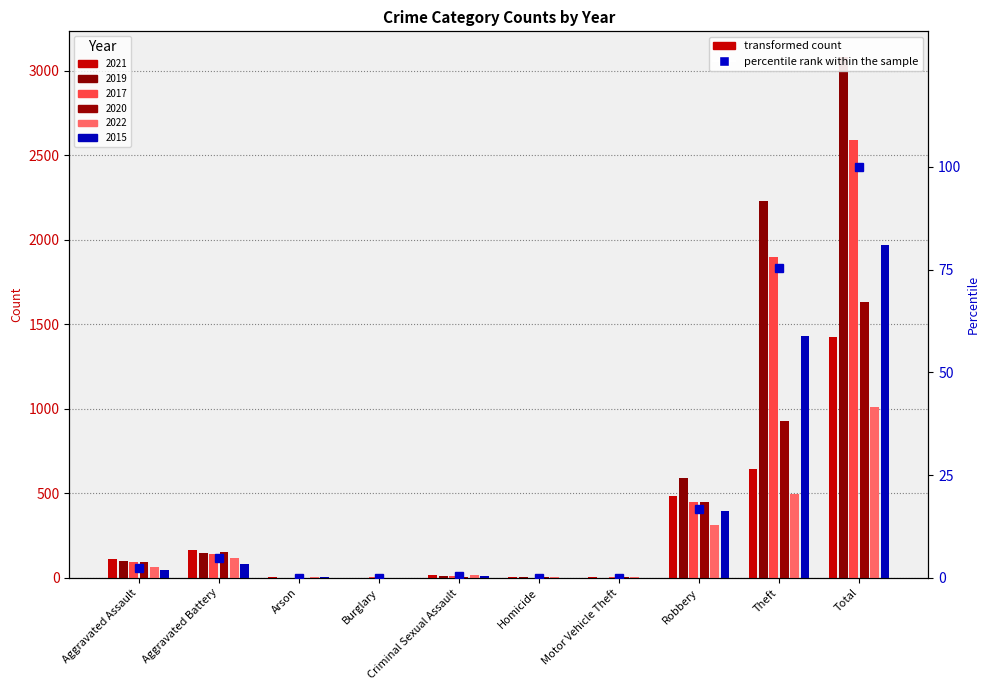

Does the chart contain stacked bars?

No